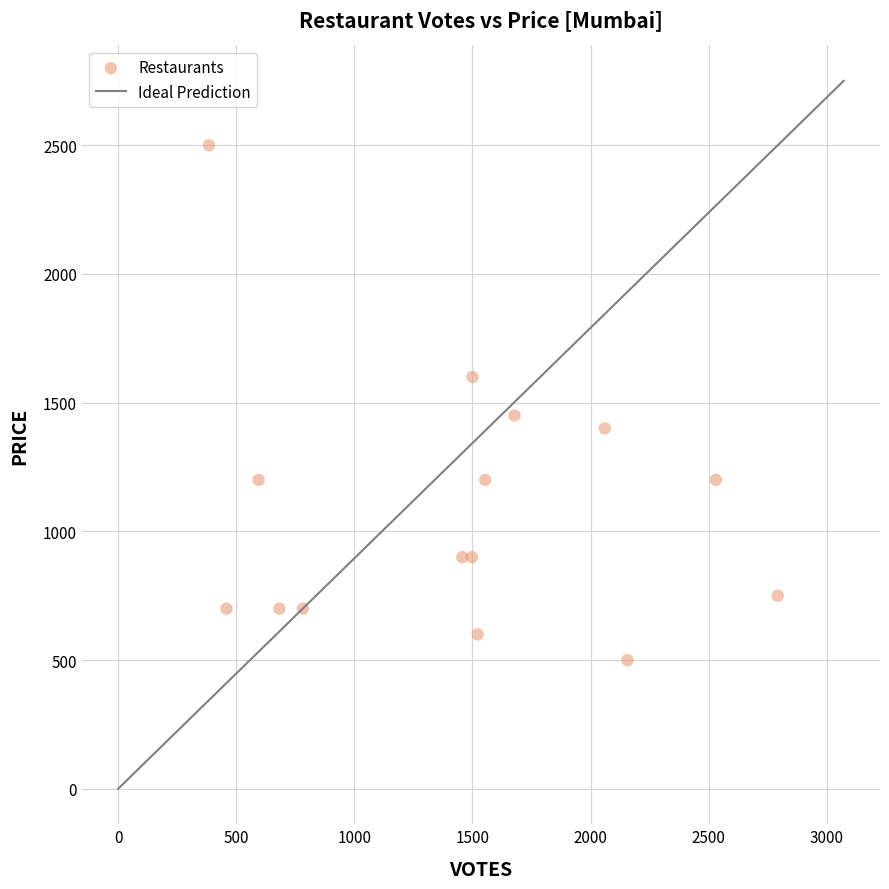

What is the range of X values (max minus min)?

2407